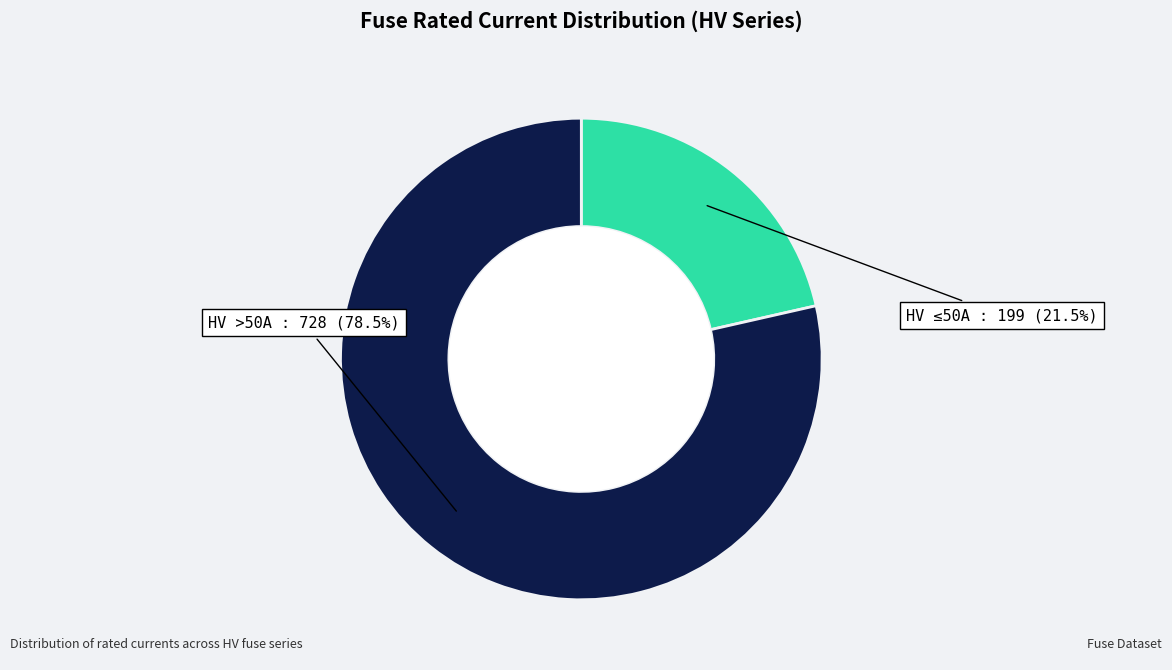

Is there a majority slice in this chart?

Yes